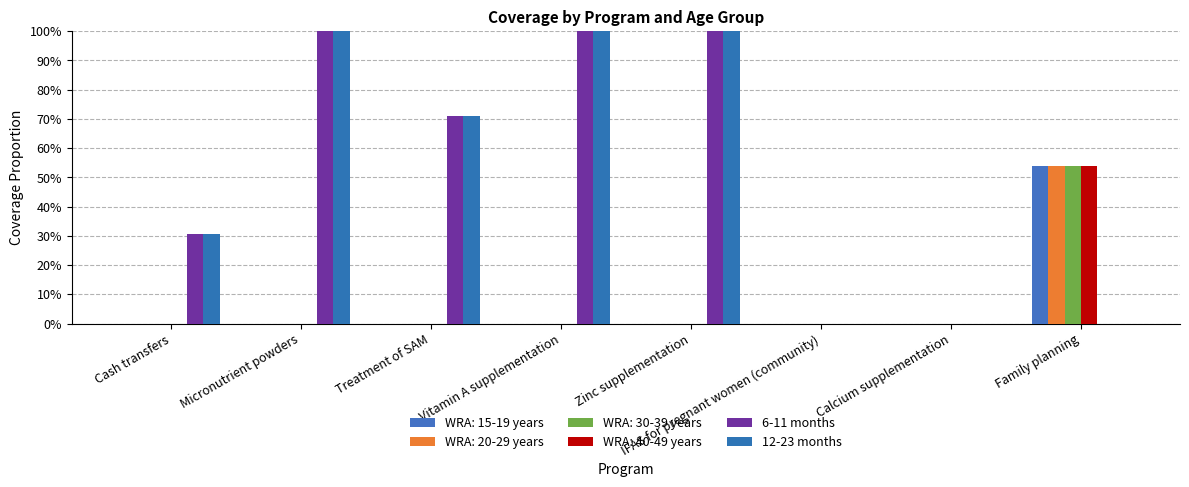

What value does the 12-23 months series have at Vitamin A supplementation?

1.0